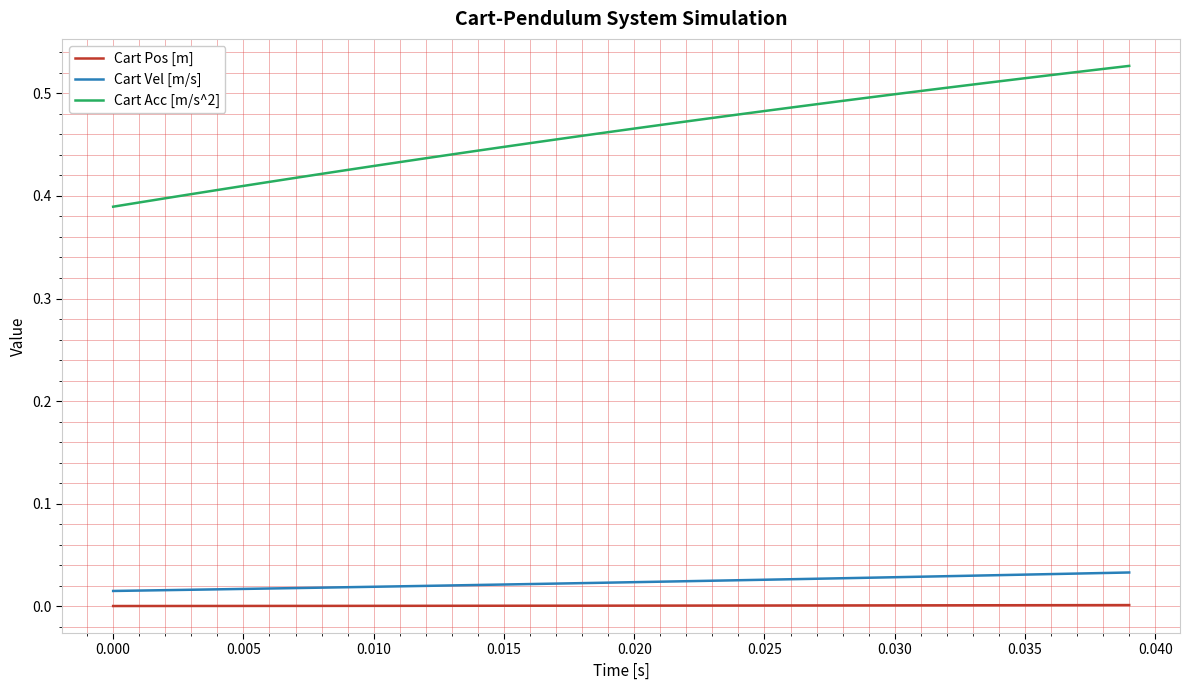

What are all the series names shown in the legend?

Cart Pos [m], Cart Vel [m/s], Cart Acc [m/s^2]